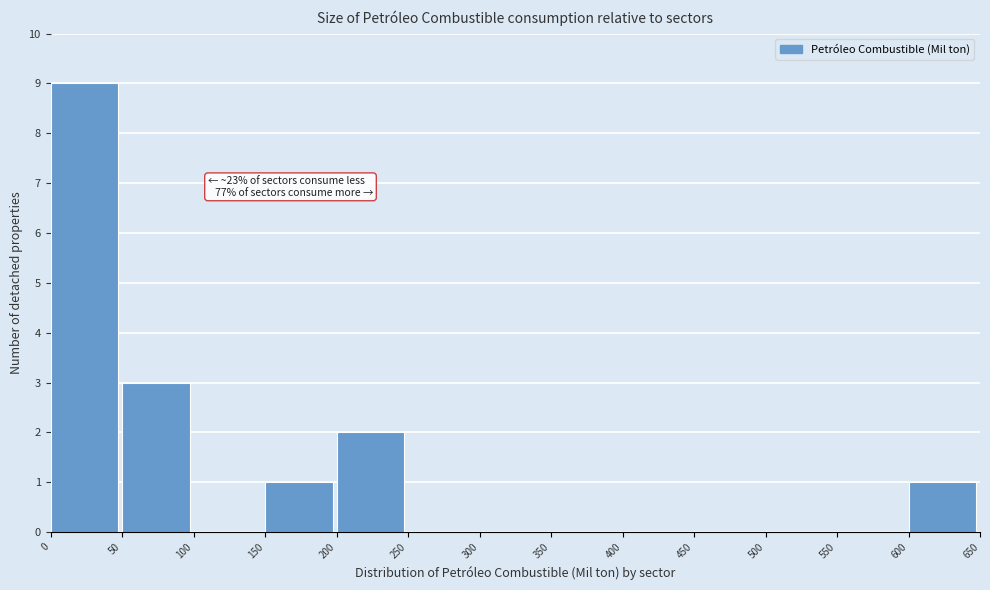

Over which range of the x-axis is the bar tallest?

0 to 50